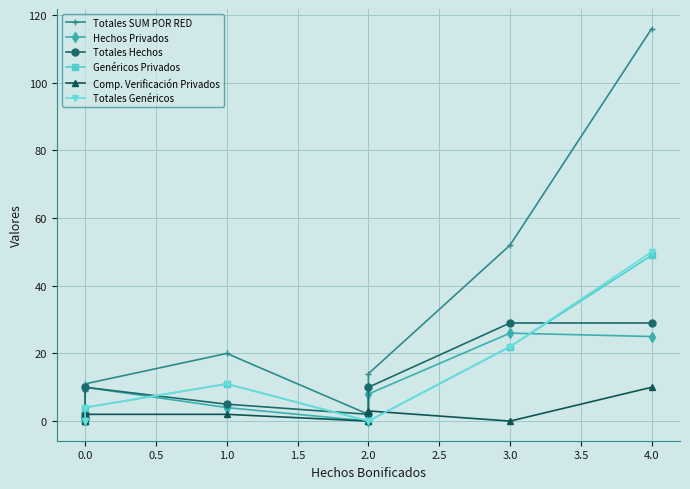

In Comp. Verificación Privados, how many points are lower than both neighbors (excluding endpoints)?

2